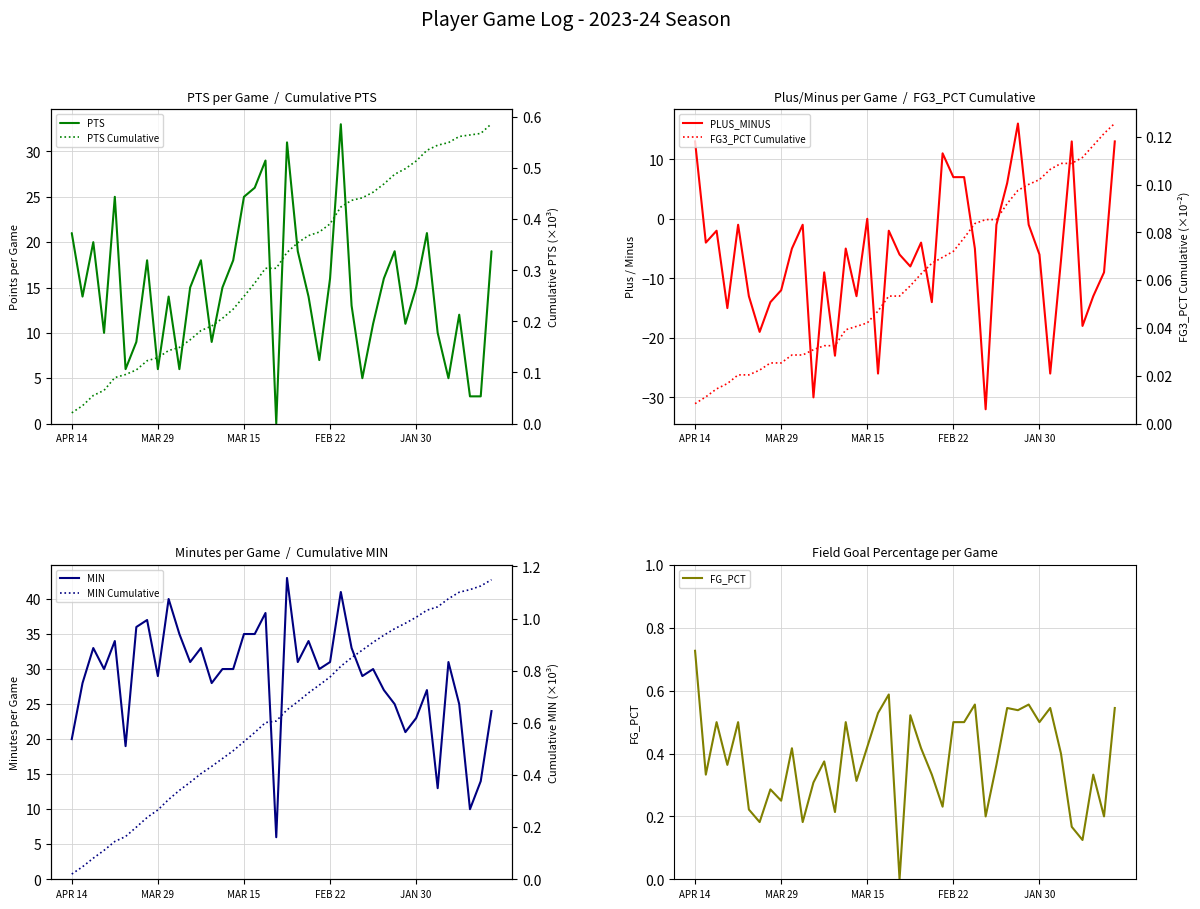

Where is the first local minimum for PLUS_MINUS?

APR 12